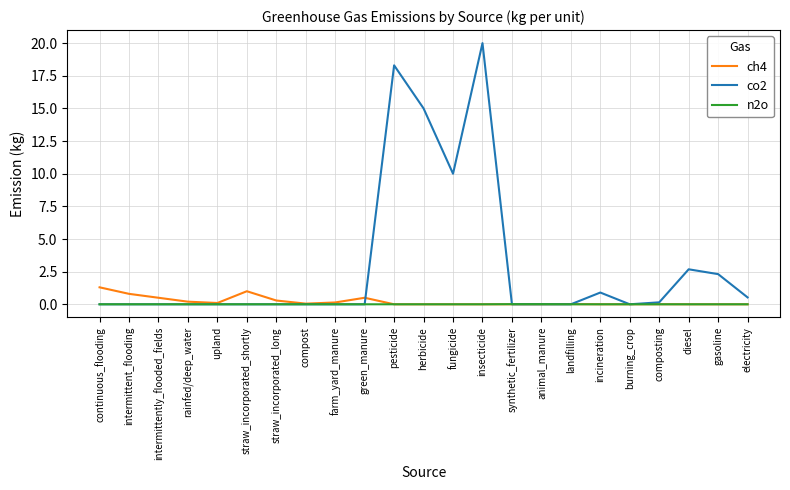

List the series in order of their peak value, lowest first.

n2o, ch4, co2